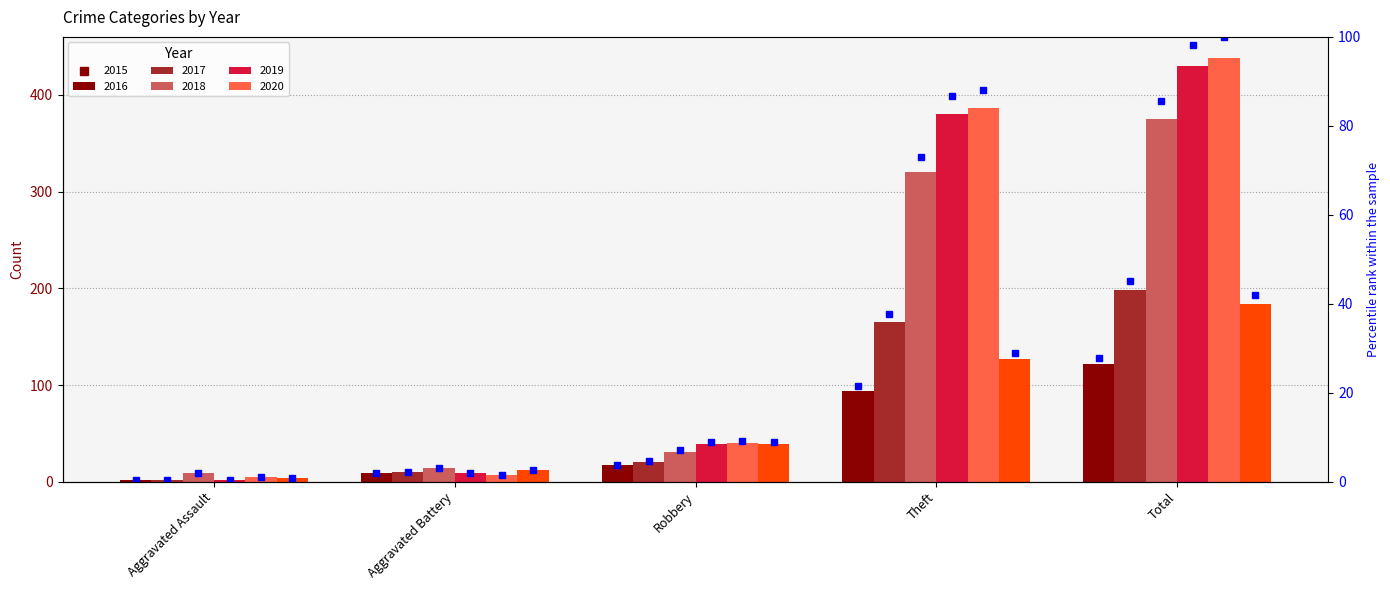

Reading left to right, extract all data points from this chart.

2015: 2	9	17	94	122
2016: 2	10	20	165	198
2017: 9	14	31	320	375
2018: 2	9	39	380	430
2019: 5	7	40	386	438
2020: 4	12	39	127	184